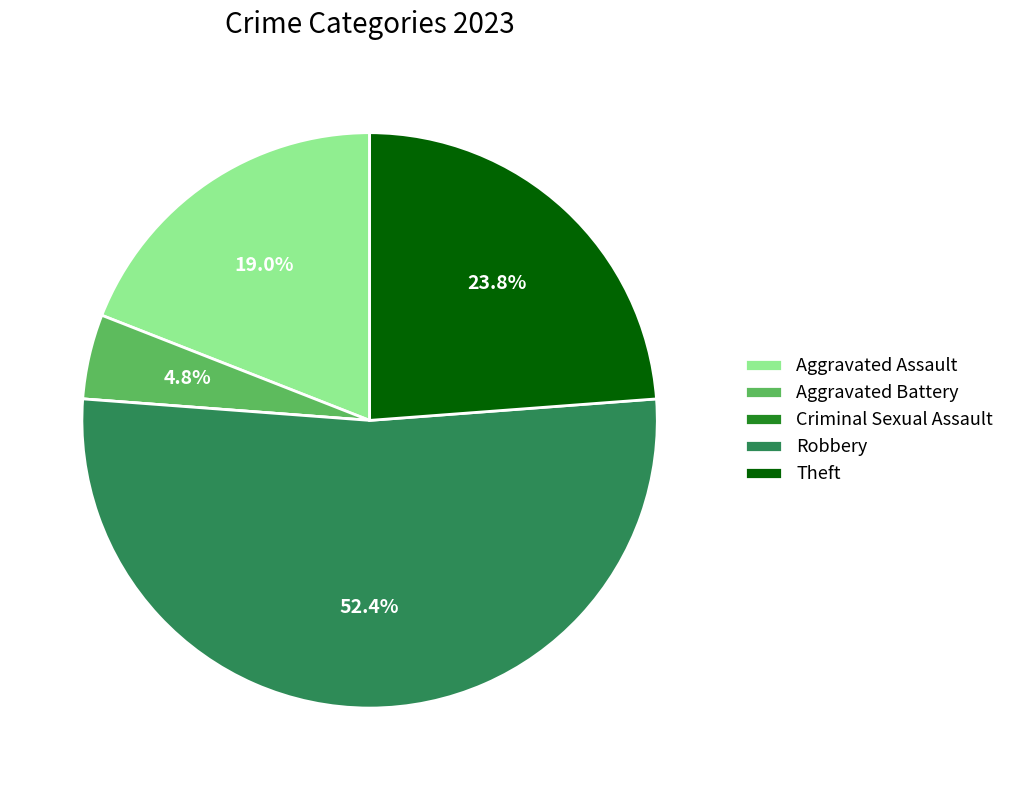

How much of the chart is everything except Theft?

76.2%